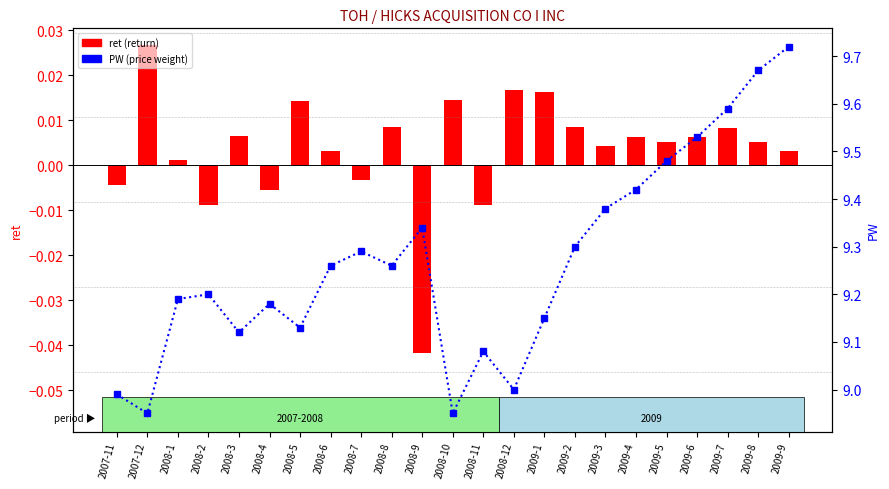

Rank the categories by PW (price weight) value from lowest to highest.

2007-12, 2008-10, 2007-11, 2008-12, 2008-11, 2008-3, 2008-5, 2009-1, 2008-4, 2008-1, 2008-2, 2008-6, 2008-8, 2008-7, 2009-2, 2008-9, 2009-3, 2009-4, 2009-5, 2009-6, 2009-7, 2009-8, 2009-9